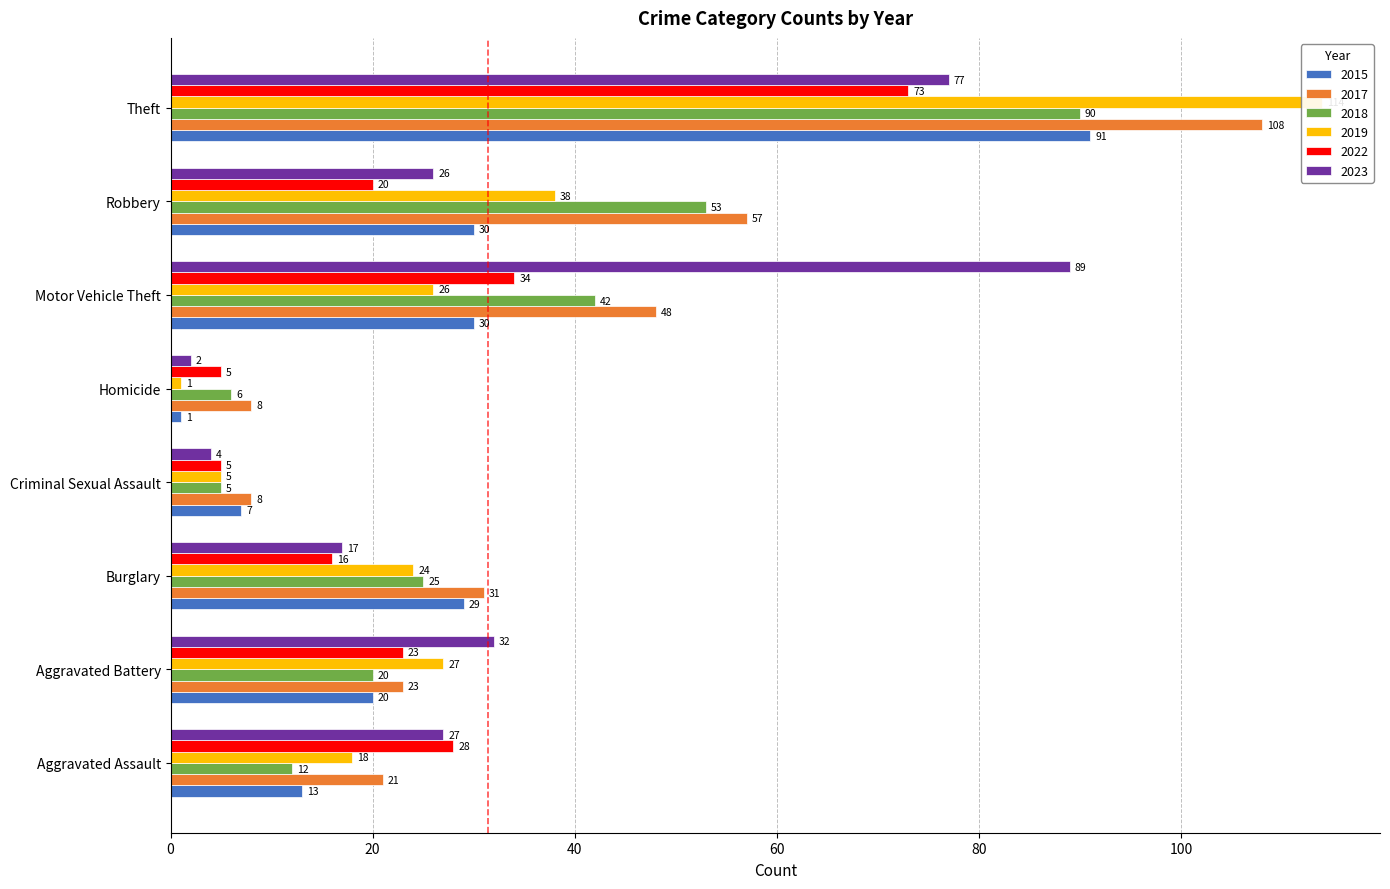

How many bars are there in total?

48